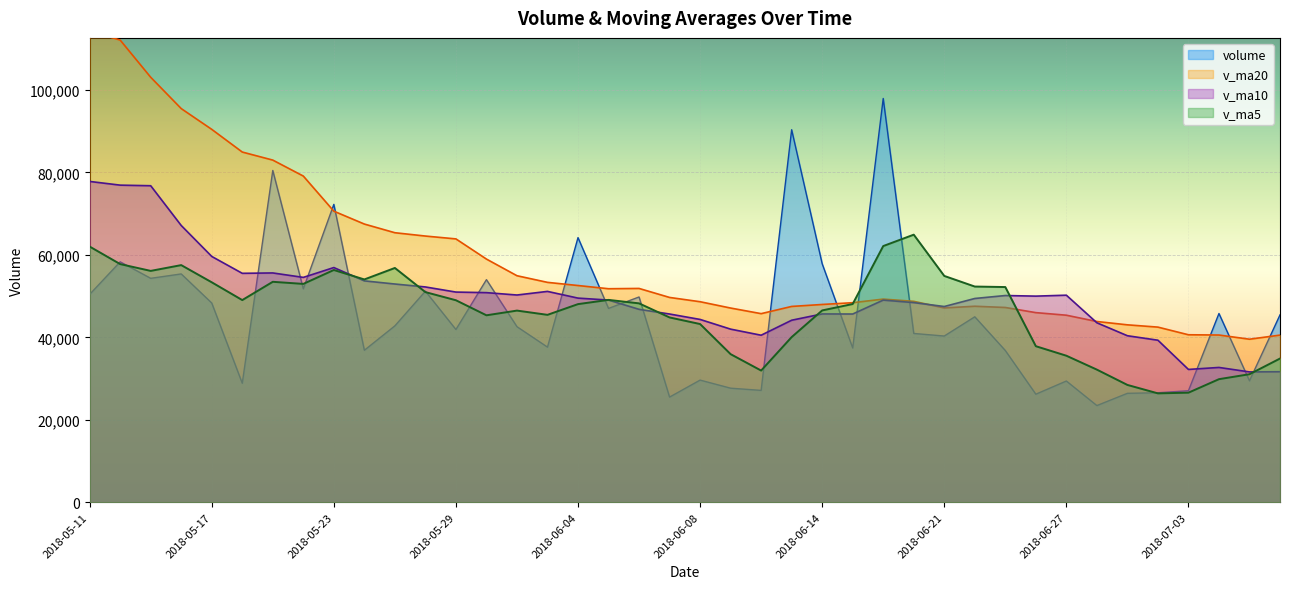

What is the approximate value of volume at 2018-07-04?

45774.4